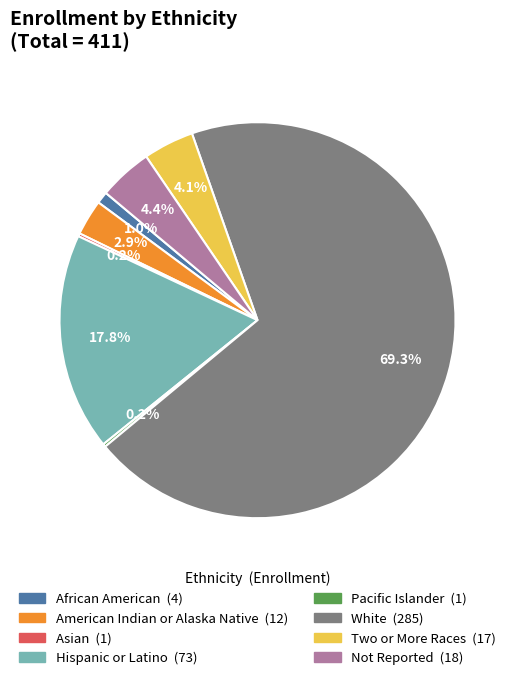

What is the largest slice in the pie chart?

White